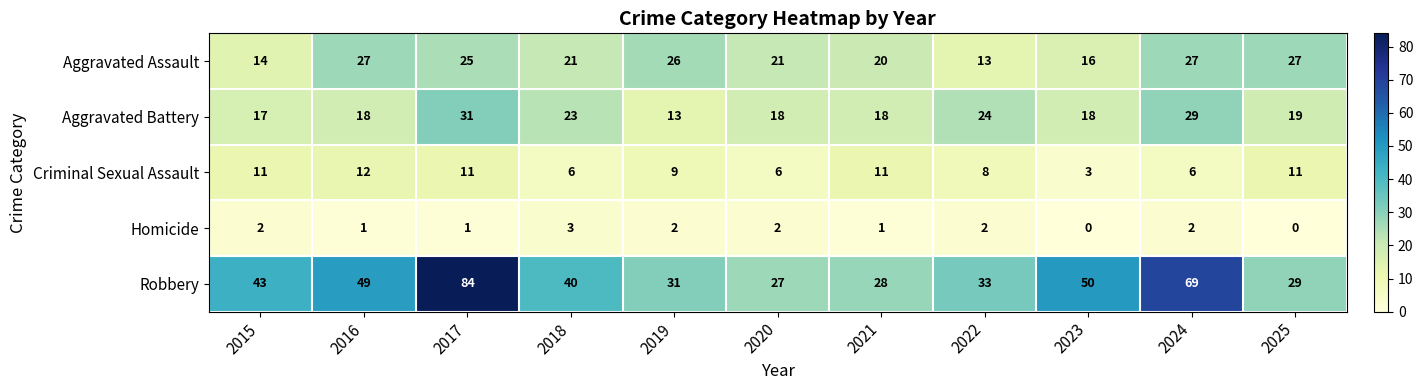

How many Homicide values are between 1 and 2?

8